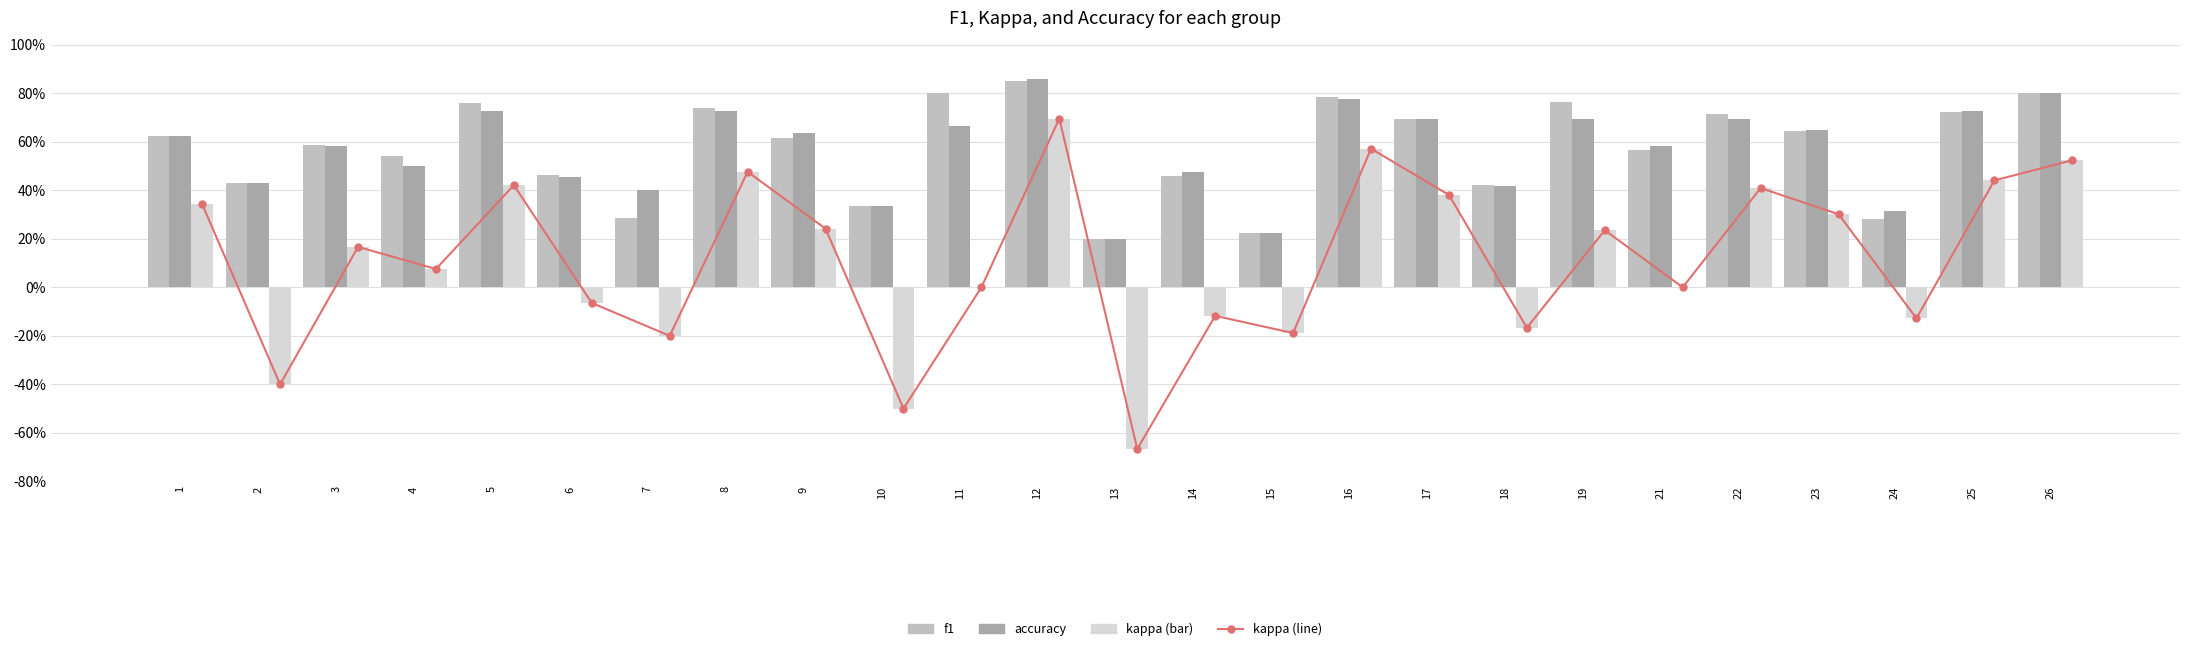

Reading left to right, what are all the values shown in this chart?

kappa (line): 1=0.3	2=-0.4	3=0.2	4=0.1	5=0.4	6=-0.1	7=-0.2	8=0.5	9=0.2	10=-0.5	11=0.0	12=0.7	13=-0.7	14=-0.1	15=-0.2	16=0.6	17=0.4	18=-0.2	19=0.2	21=0.0	22=0.4	23=0.3	24=-0.1	25=0.4	26=0.5
f1: 1=0.6	2=0.4	3=0.6	4=0.5	5=0.8	6=0.5	7=0.3	8=0.7	9=0.6	10=0.3	11=0.8	12=0.9	13=0.2	14=0.5	15=0.2	16=0.8	17=0.7	18=0.4	19=0.8	21=0.6	22=0.7	23=0.6	24=0.3	25=0.7	26=0.8
accuracy: 1=0.6	2=0.4	3=0.6	4=0.5	5=0.7	6=0.5	7=0.4	8=0.7	9=0.6	10=0.3	11=0.7	12=0.9	13=0.2	14=0.5	15=0.2	16=0.8	17=0.7	18=0.4	19=0.7	21=0.6	22=0.7	23=0.6	24=0.3	25=0.7	26=0.8
kappa: 1=0.3	2=-0.4	3=0.2	4=0.1	5=0.4	6=-0.1	7=-0.2	8=0.5	9=0.2	10=-0.5	11=0.0	12=0.7	13=-0.7	14=-0.1	15=-0.2	16=0.6	17=0.4	18=-0.2	19=0.2	21=0.0	22=0.4	23=0.3	24=-0.1	25=0.4	26=0.5